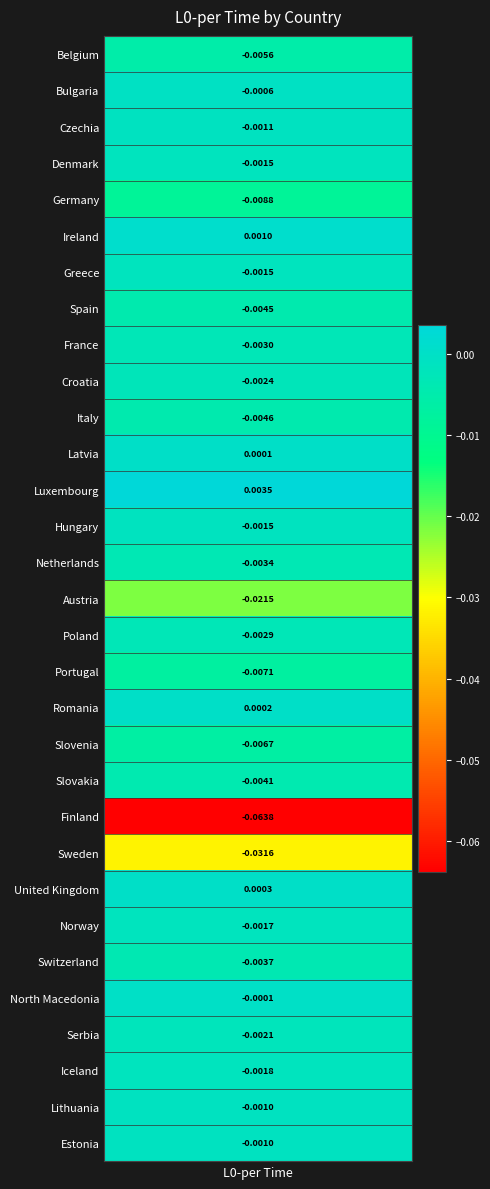

What is the difference between the maximum and minimum values?

0.1